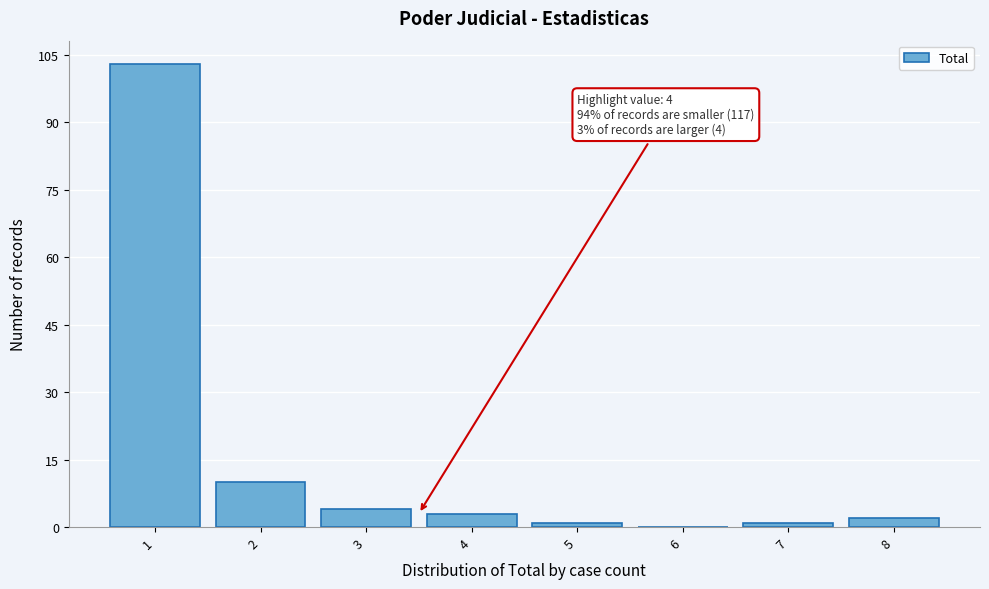

Reading right to left, extract all data points from this chart.

8=2	7=1	6=0	5=1	4=3	3=4	2=10	1=103